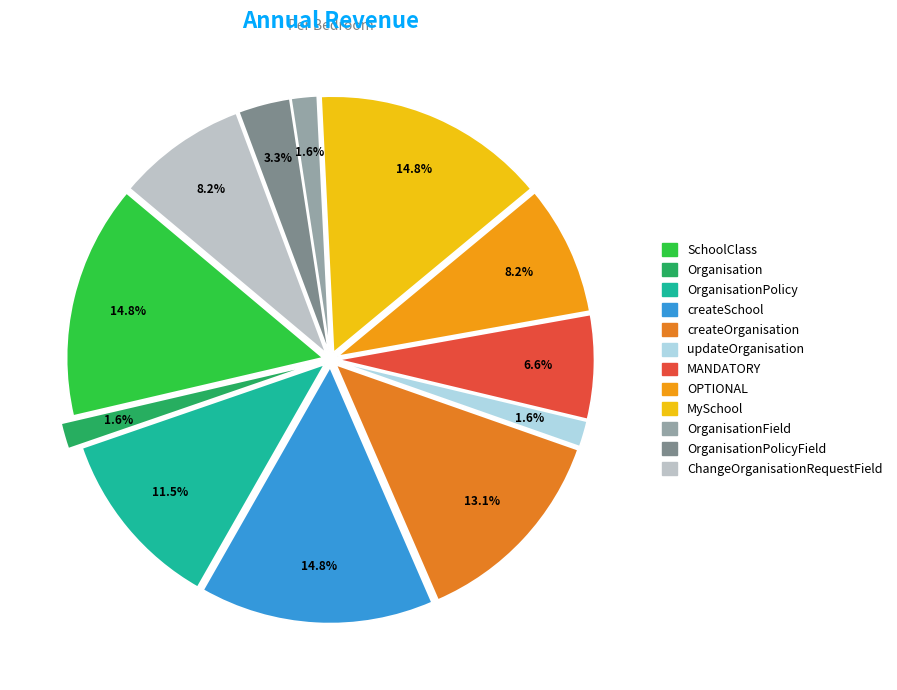

How many segments does this pie chart have?

12